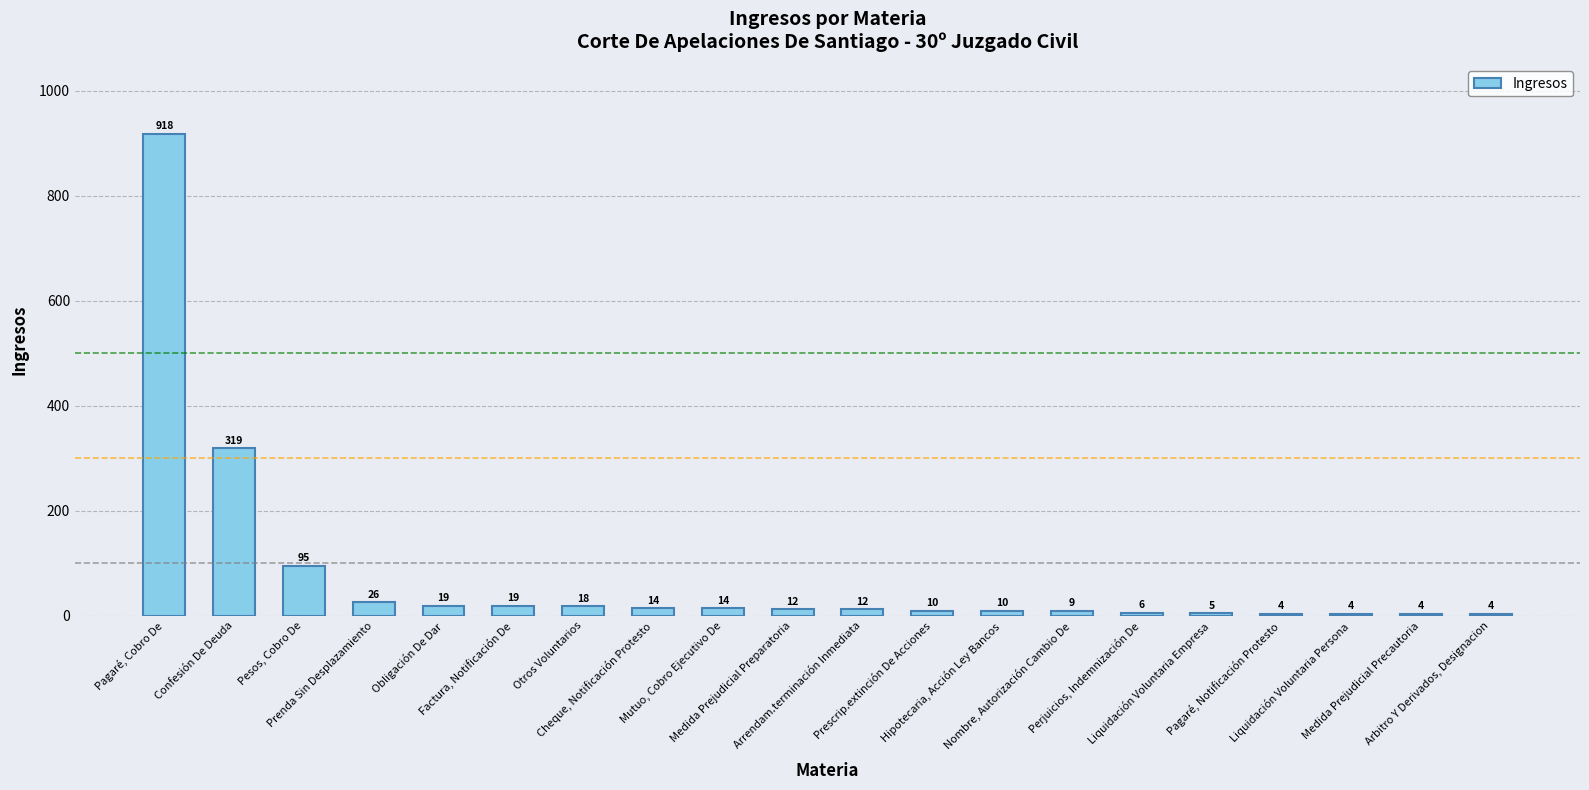

Reading left to right, extract all data points from this chart.

Pagaré, Cobro De=918	Confesión De Deuda=319	Pesos, Cobro De=95	Prenda Sin Desplazamiento=26	Obligación De Dar=19	Factura, Notificación De=19	Otros Voluntarios=18	Cheque, Notificación Protesto=14	Mutuo, Cobro Ejecutivo De=14	Medida Prejudicial Preparatoria=12	Arrendam.terminación Inmediata=12	Prescrip.extinción De Acciones=10	Hipotecaria, Acción Ley Bancos=10	Nombre, Autorización Cambio De=9	Perjuicios, Indemnización De=6	Liquidación Voluntaria Empresa=5	Pagaré, Notificación Protesto=4	Liquidación Voluntaria Persona=4	Medida Prejudicial Precautoria=4	Arbitro Y Derivados, Designacion=4